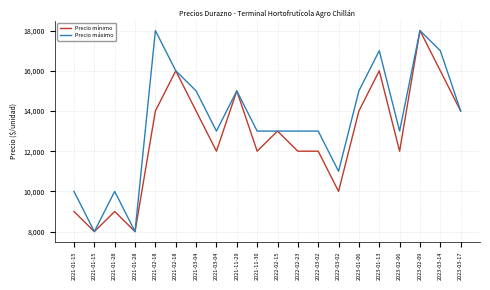

How many lines are shown in the chart?

2